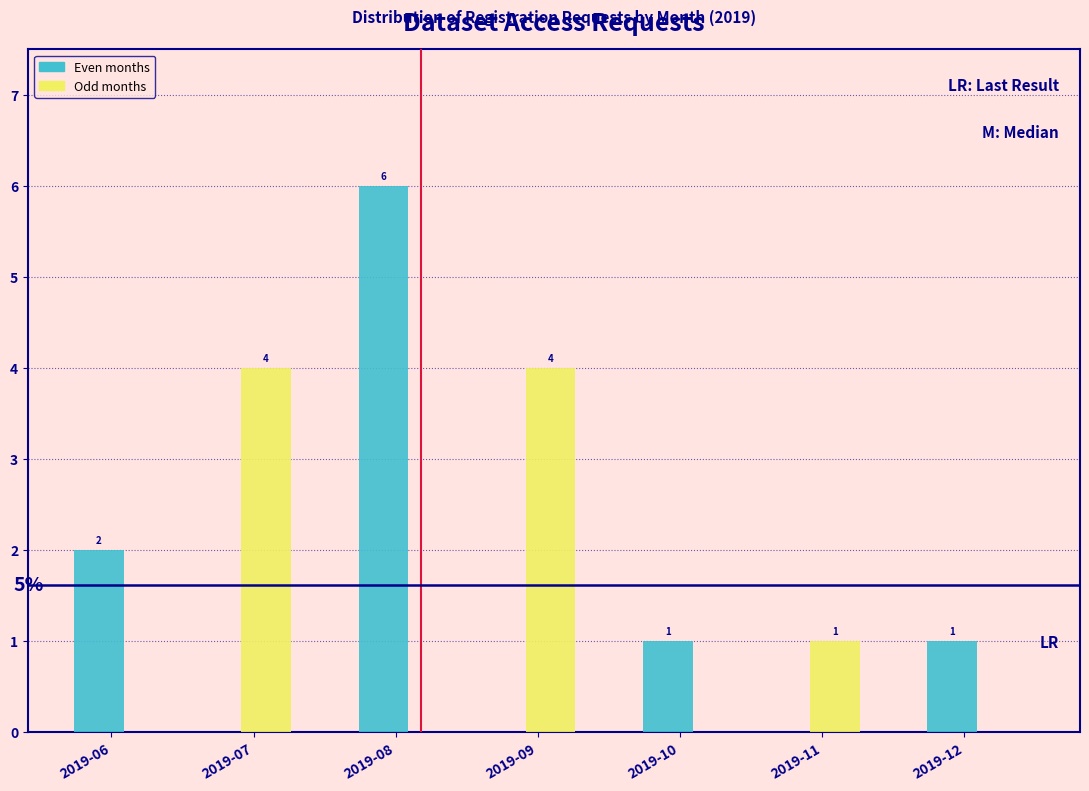

Reading left to right, extract all data points from this chart.

Even months: 2019-06=2	2019-07=0	2019-08=6	2019-09=0	2019-10=1	2019-11=0	2019-12=1
Odd months: 2019-06=0	2019-07=4	2019-08=0	2019-09=4	2019-10=0	2019-11=1	2019-12=0